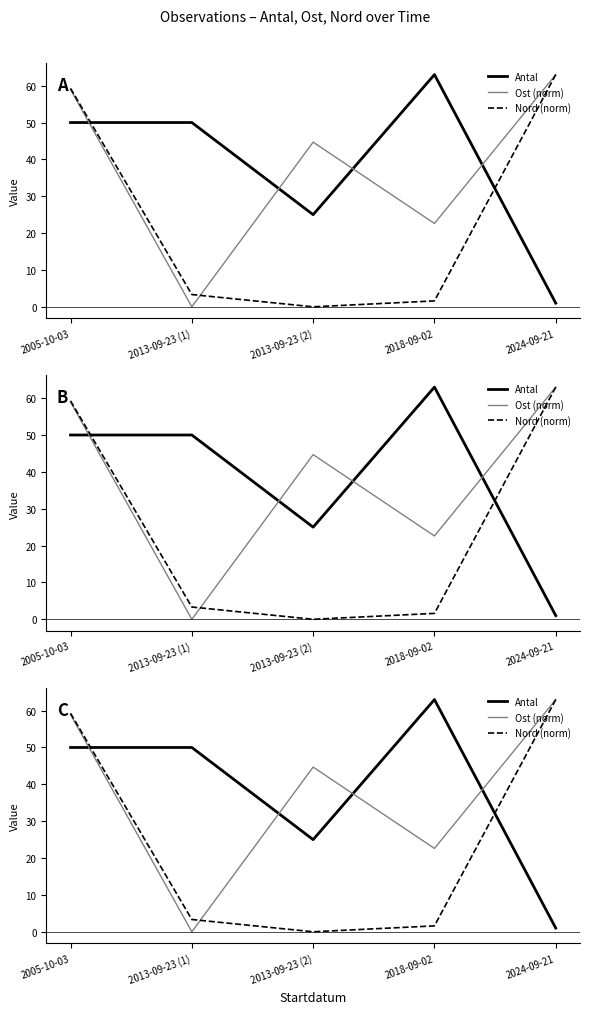

True or false: Nord (norm) and Ost (norm) cross at least once.

True